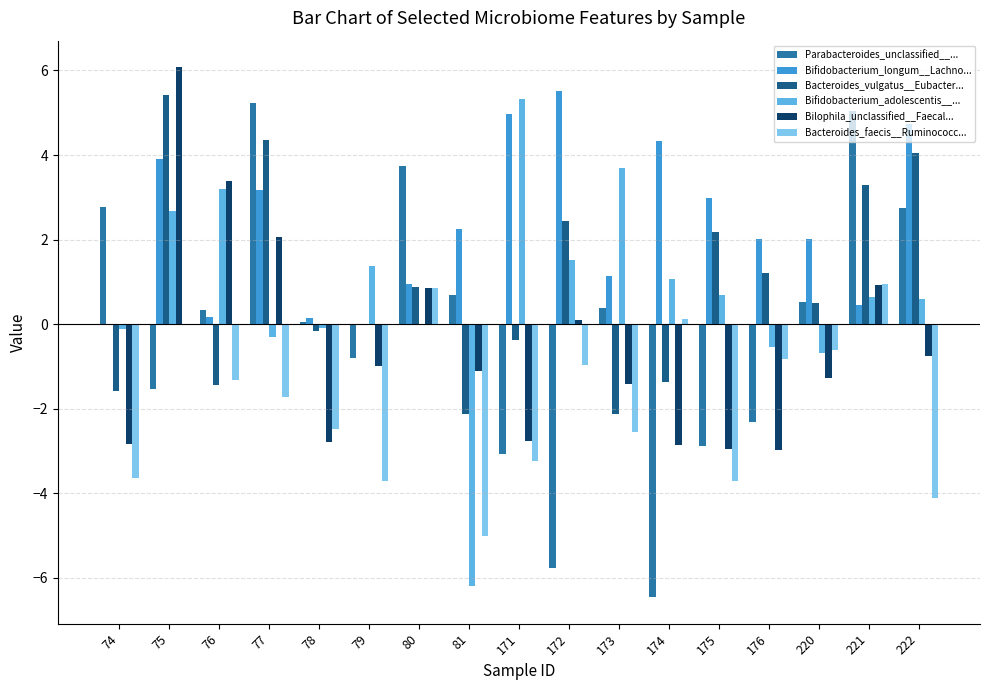

What is the sum of all Bifidobacterium_adolescentis__... values?

12.8